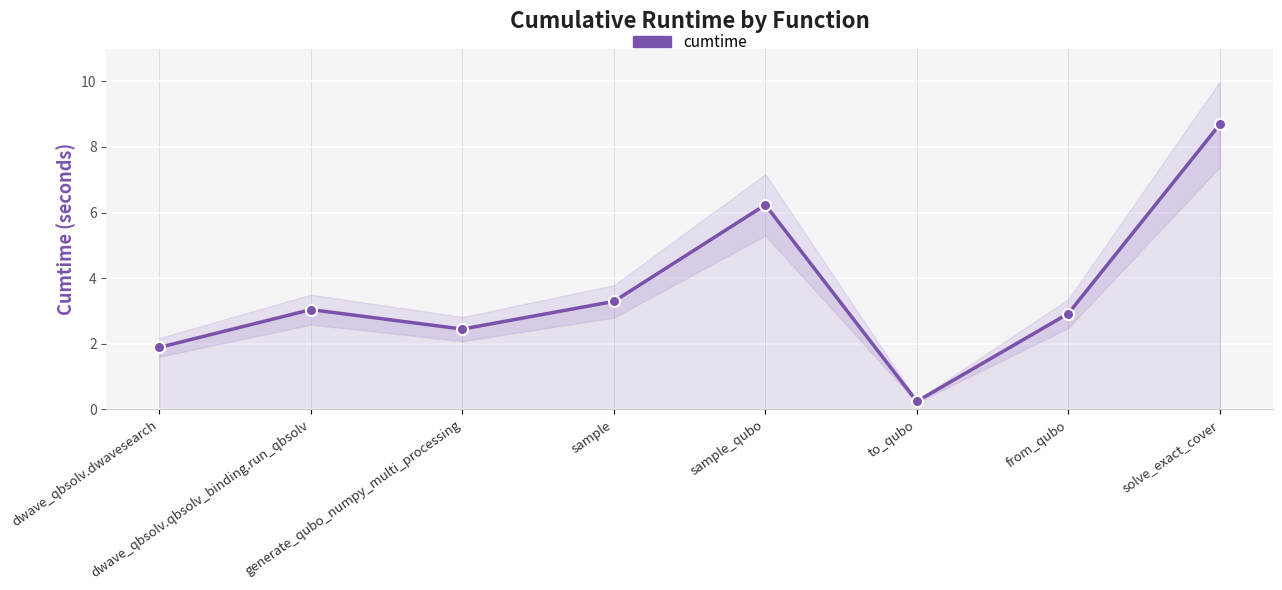

What is the difference between the second highest and second lowest values?

4.3